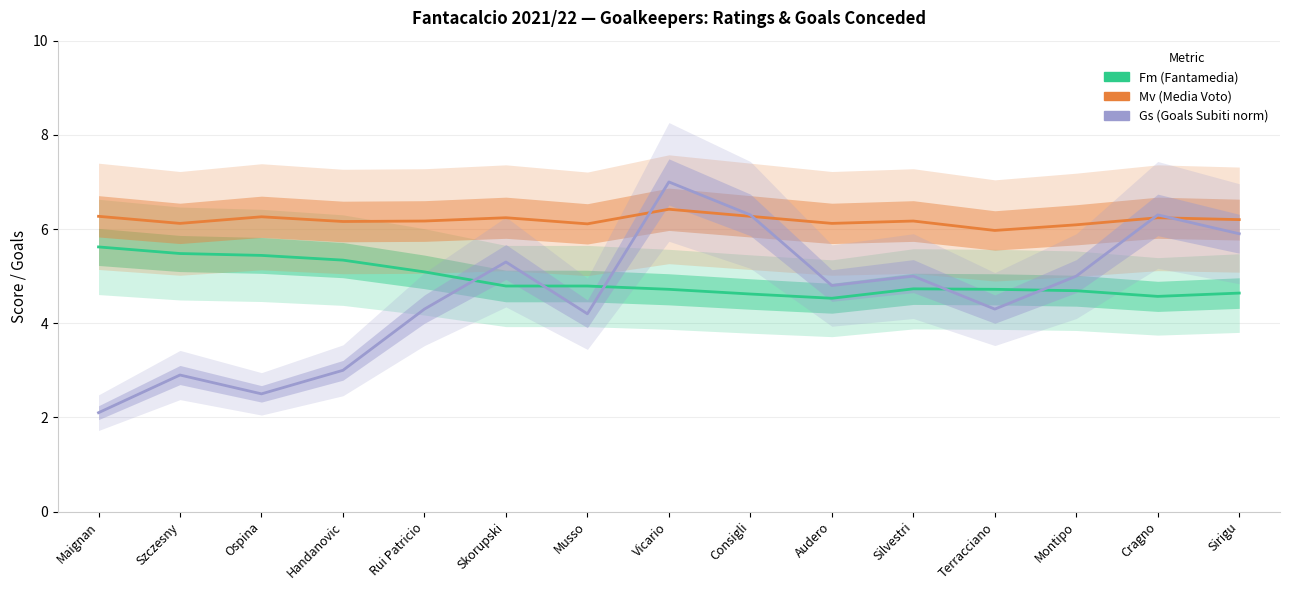

True or false: Gs (Goals Subiti norm) has a value of 3.6 at Consigli.

False